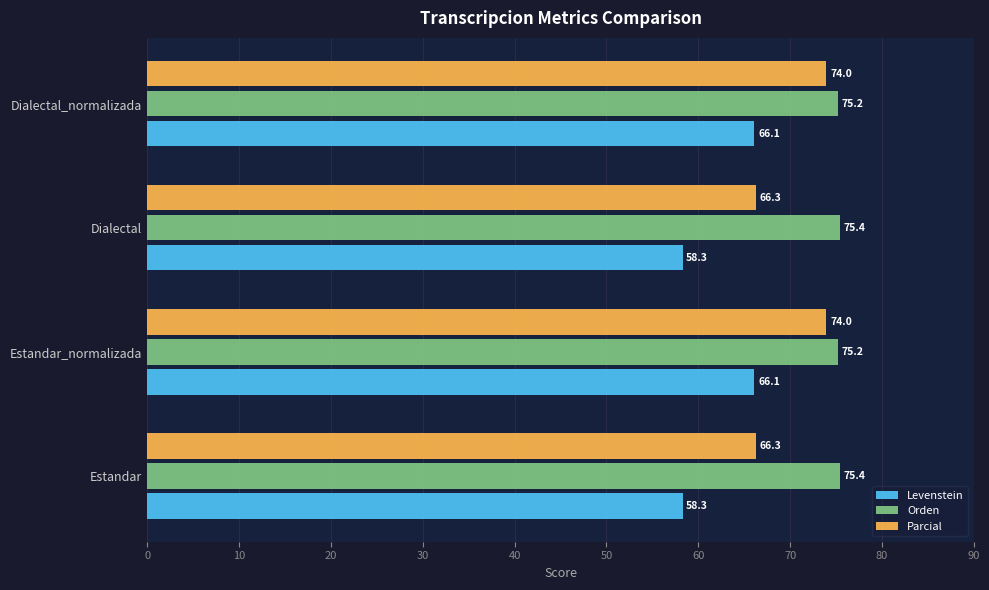

Rank the series by their maximum value, from highest to lowest.

Orden, Parcial, Levenstein